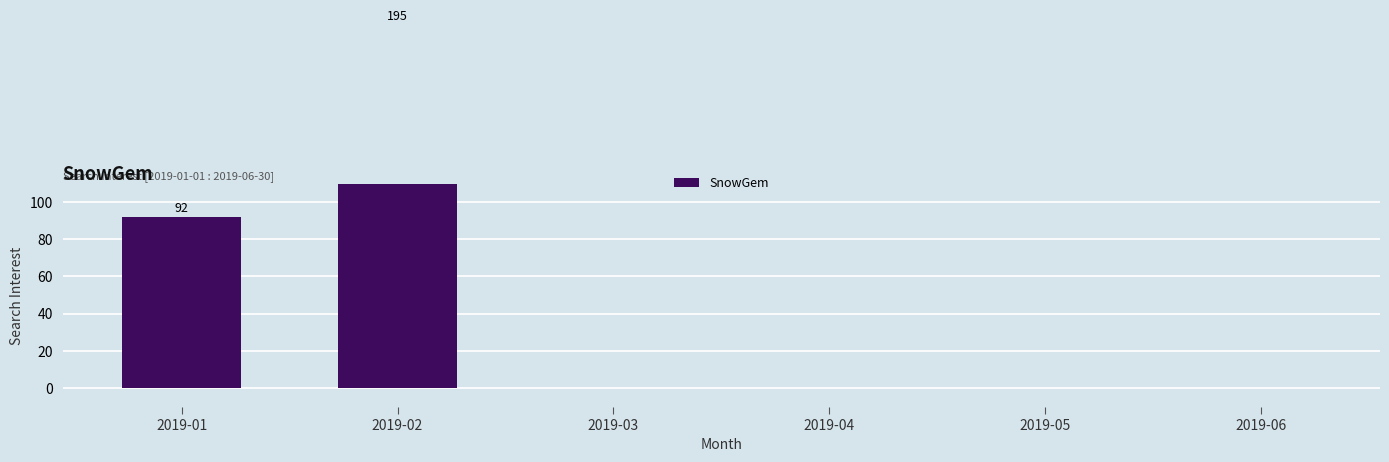

How many bars are there in total?

6